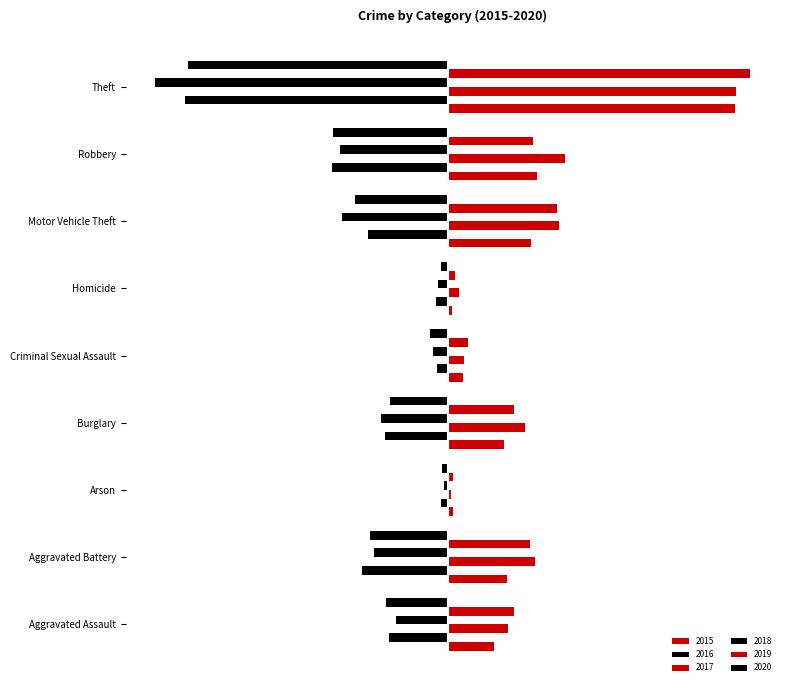

Is the value of 2015 at Burglary greater than the value of 2018 at Motor Vehicle Theft?

Yes